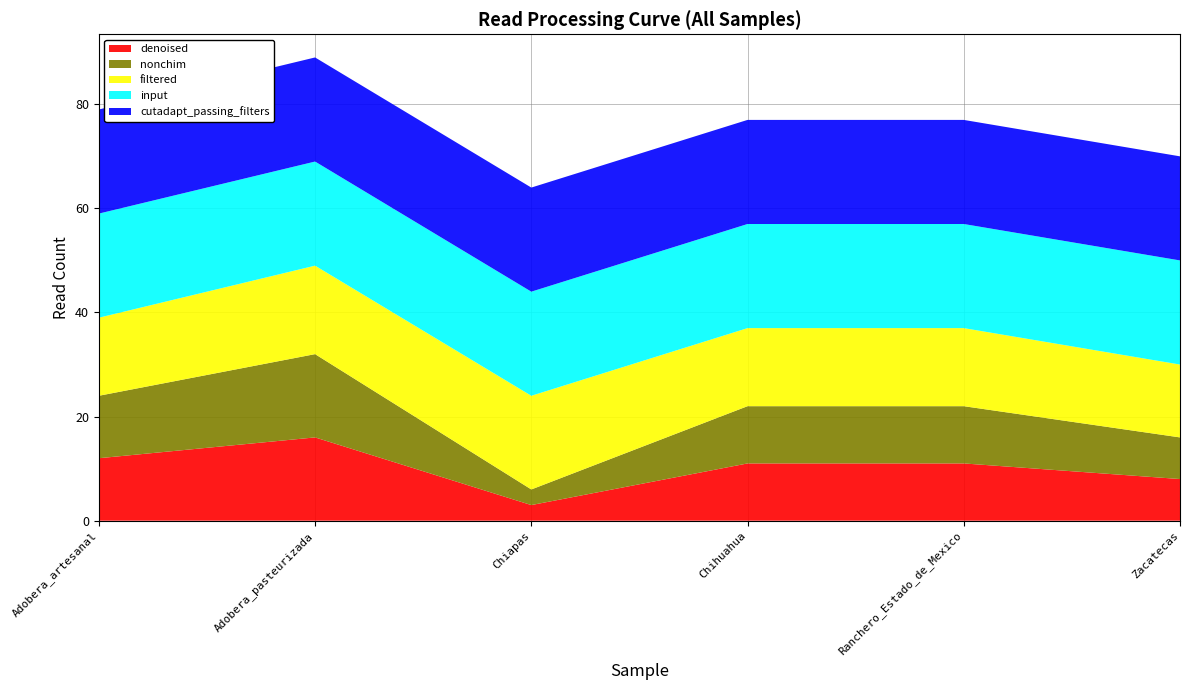

Reading left to right, transcribe all the data shown in this chart.

denoised: Adobera_artesanal=12	Adobera_pasteurizada=16	Chiapas=3	Chihuahua=11	Ranchero_Estado_de_Mexico=11	Zacatecas=8
nonchim: Adobera_artesanal=12	Adobera_pasteurizada=16	Chiapas=3	Chihuahua=11	Ranchero_Estado_de_Mexico=11	Zacatecas=8
filtered: Adobera_artesanal=15	Adobera_pasteurizada=17	Chiapas=18	Chihuahua=15	Ranchero_Estado_de_Mexico=15	Zacatecas=14
input: Adobera_artesanal=20	Adobera_pasteurizada=20	Chiapas=20	Chihuahua=20	Ranchero_Estado_de_Mexico=20	Zacatecas=20
cutadapt_passing_filters: Adobera_artesanal=20	Adobera_pasteurizada=20	Chiapas=20	Chihuahua=20	Ranchero_Estado_de_Mexico=20	Zacatecas=20